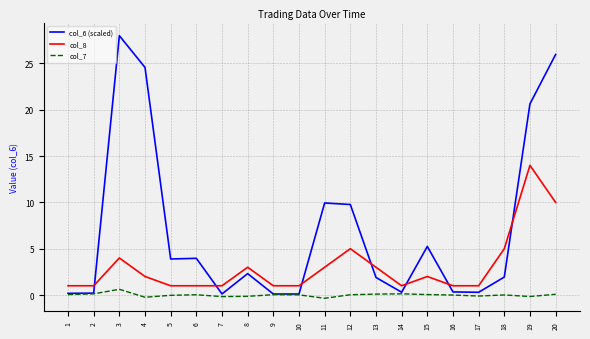

What is the minimum value shown in the chart?

-0.3